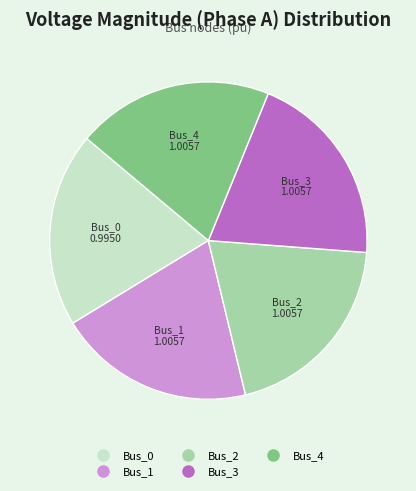

Does any single category account for the majority?

No